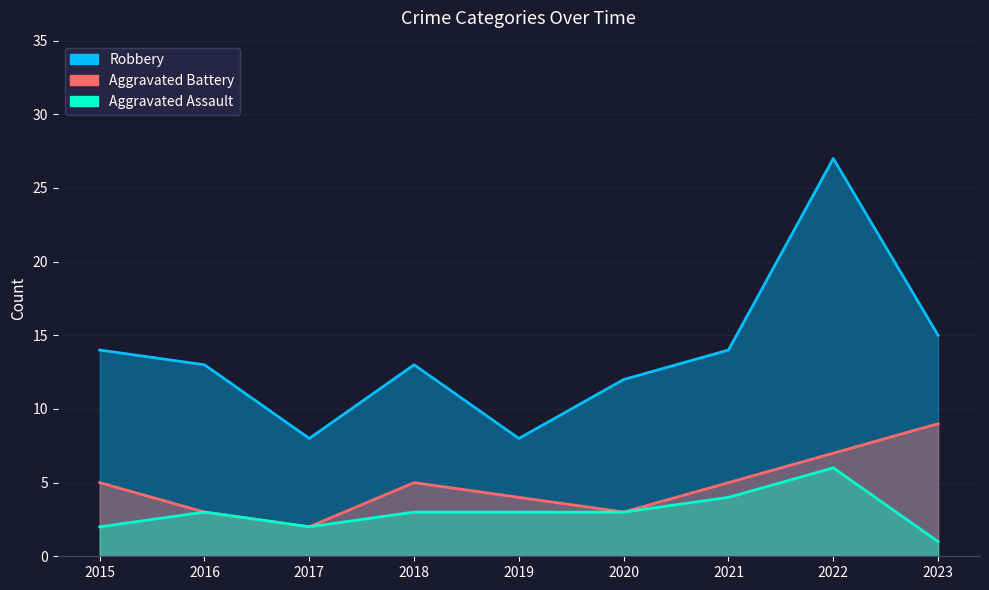

Which label corresponds to the smallest value in the chart?

2023